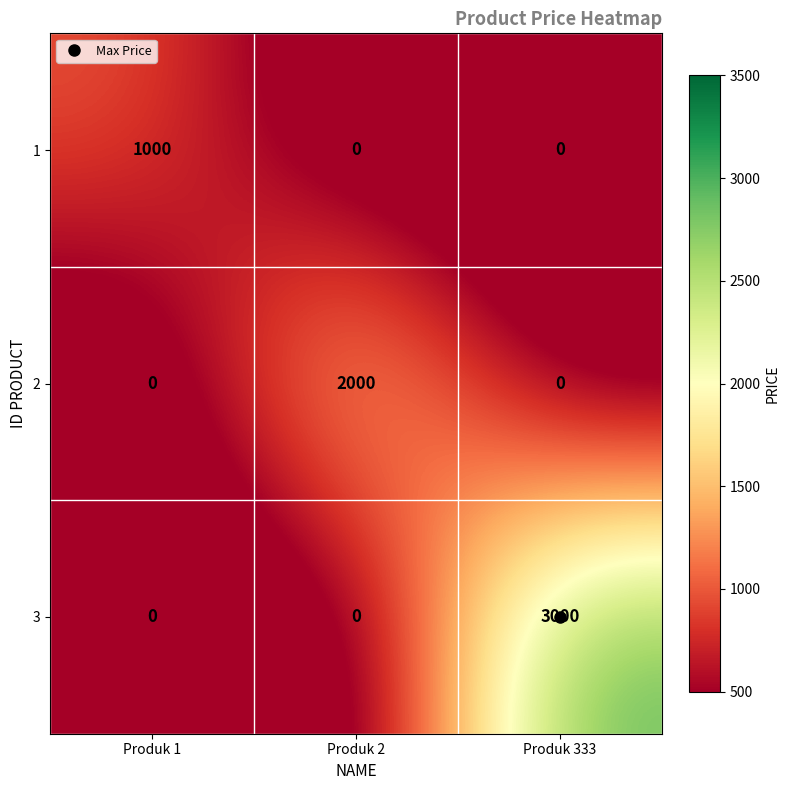

List the series in order of their overall mean, highest first.

3, 2, 1